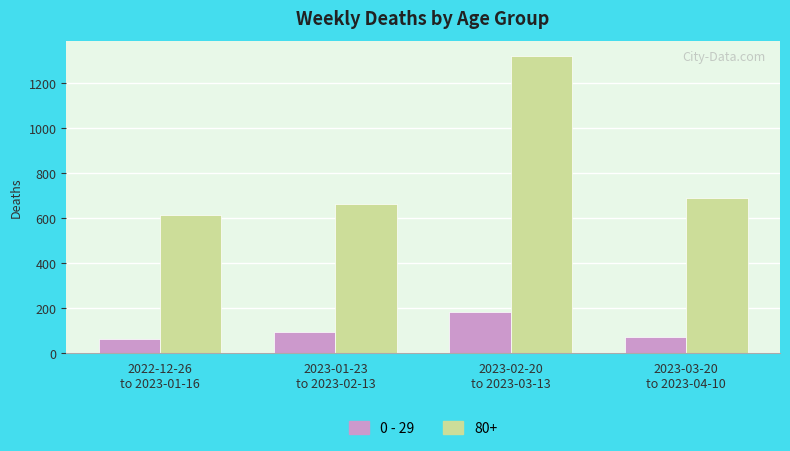

List the series in order of their peak value, lowest first.

0 - 29, 80+